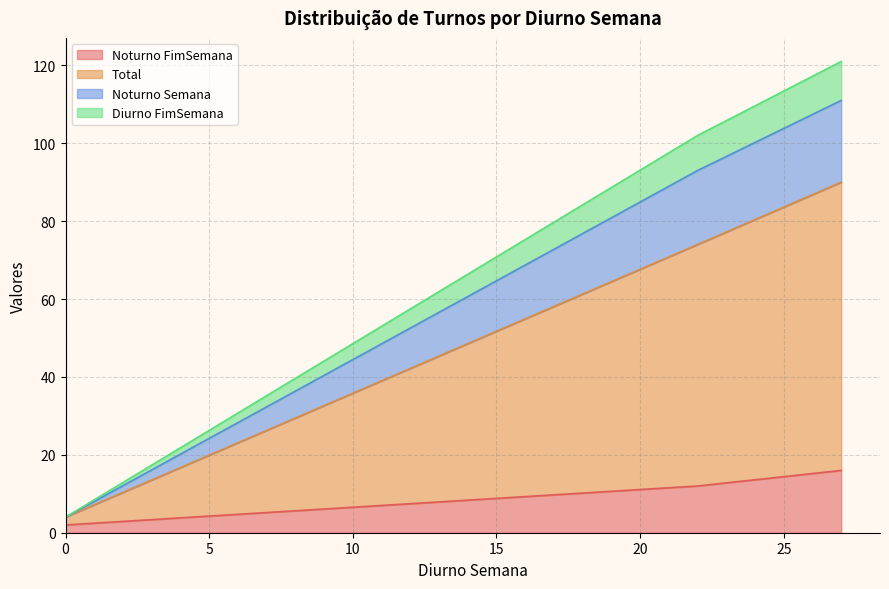

What is the value of the Total point at the 9th from the left?

3